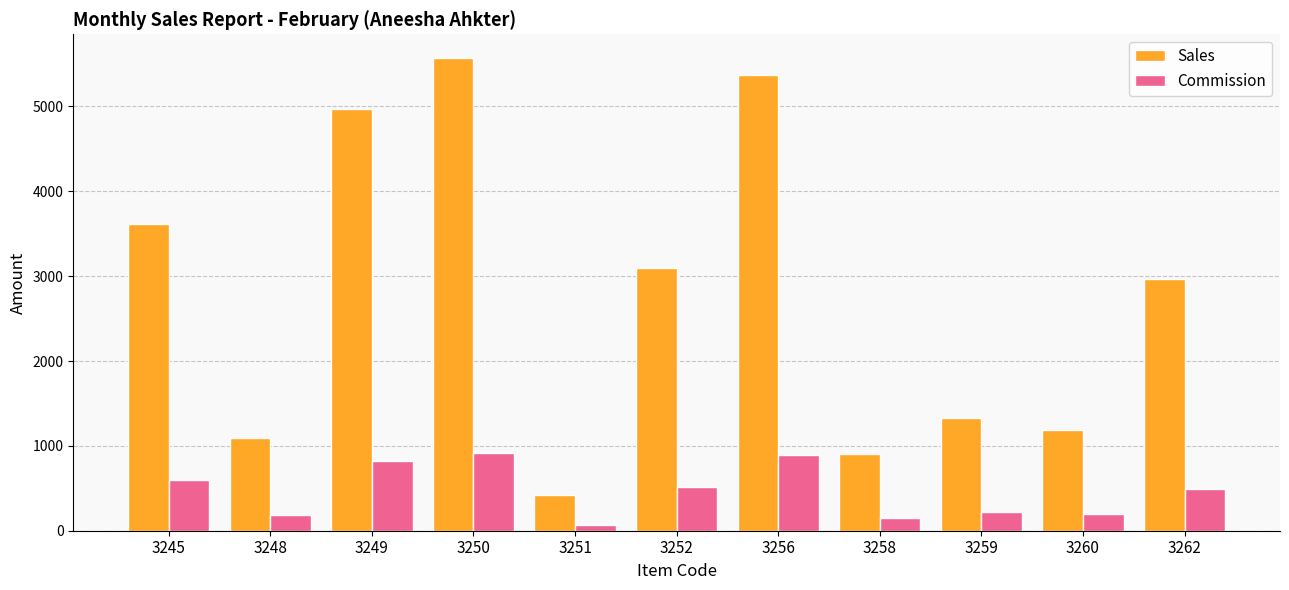

What is the value of the Commission bar at the 5th from the left?

69.1